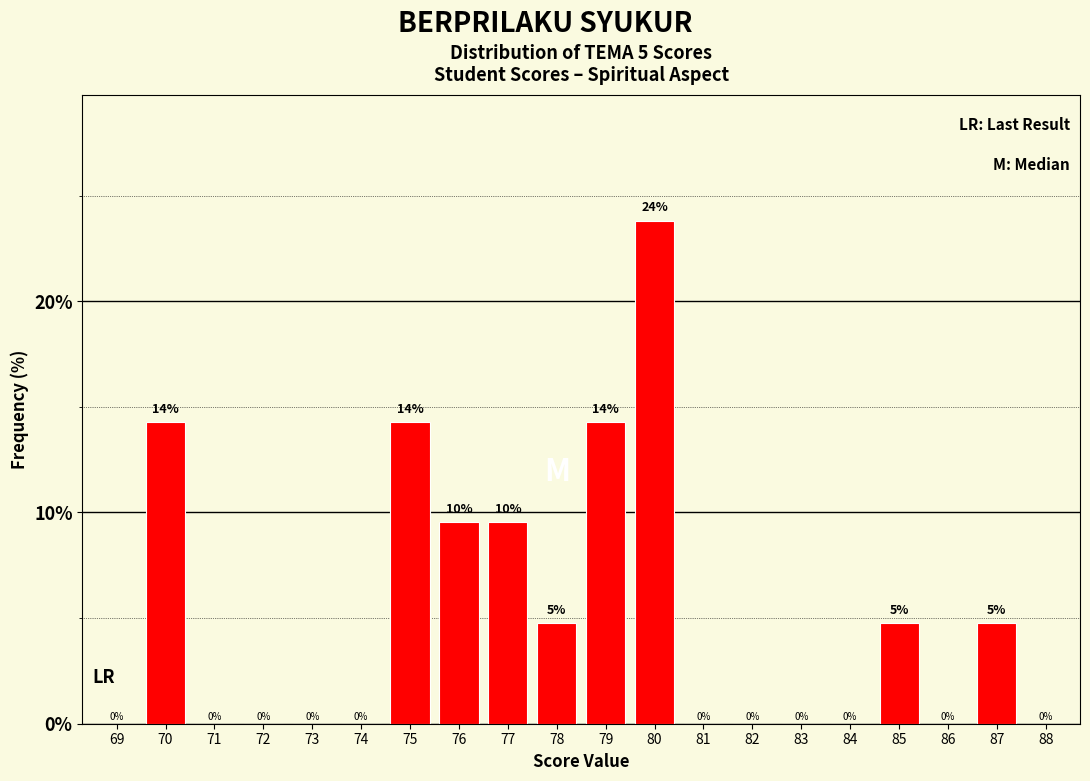

Which category has the highest value across all series?

80